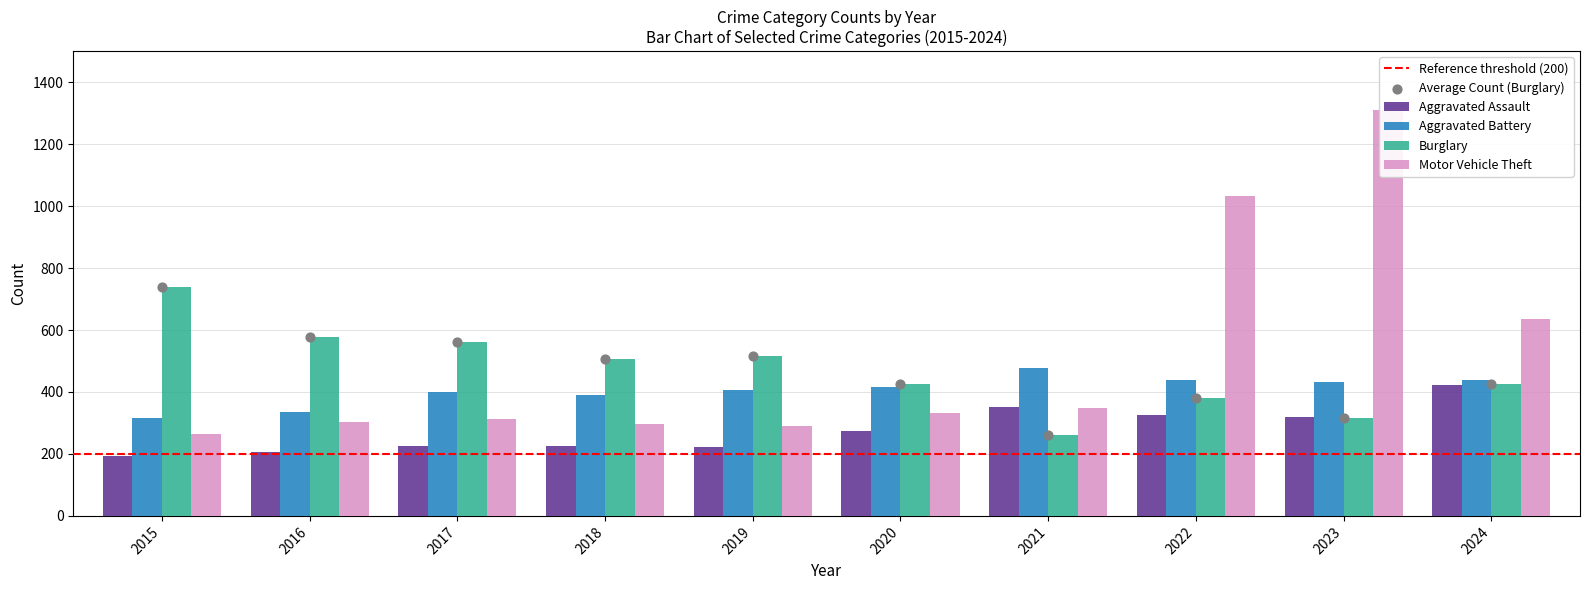

At which category is the sum across all series the highest?

2023